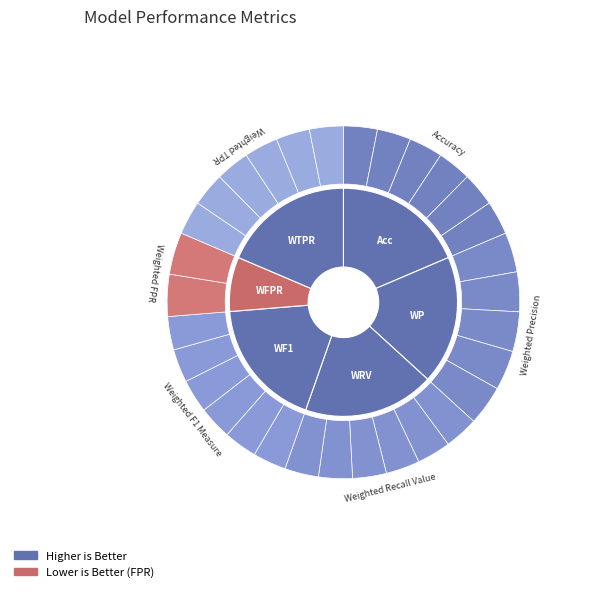

To the nearest percent, what is the combined percentage of Weighted F1 Measure and Accuracy?

37%